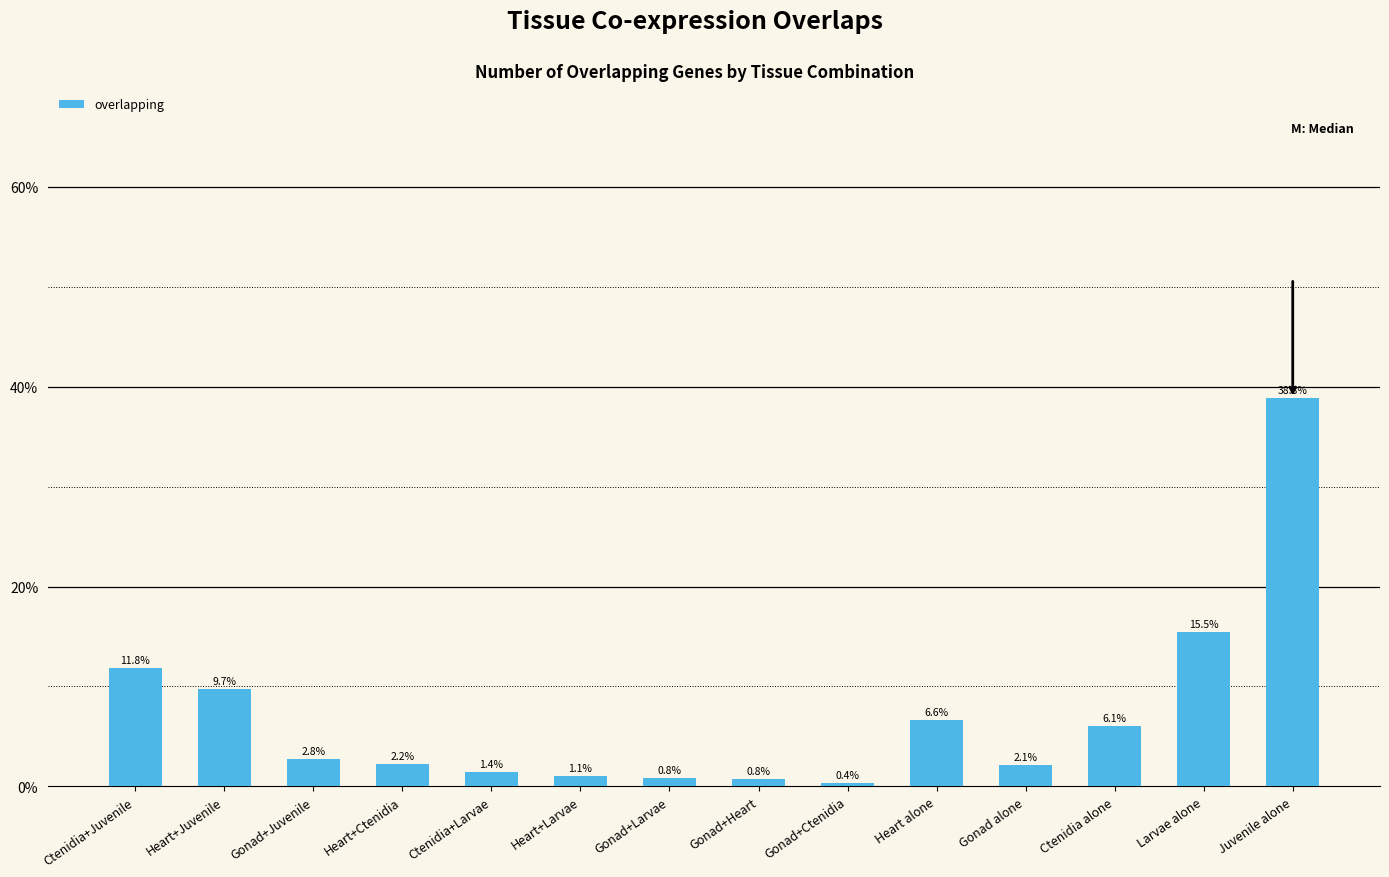

What is the minimum value shown in the chart?

0.4